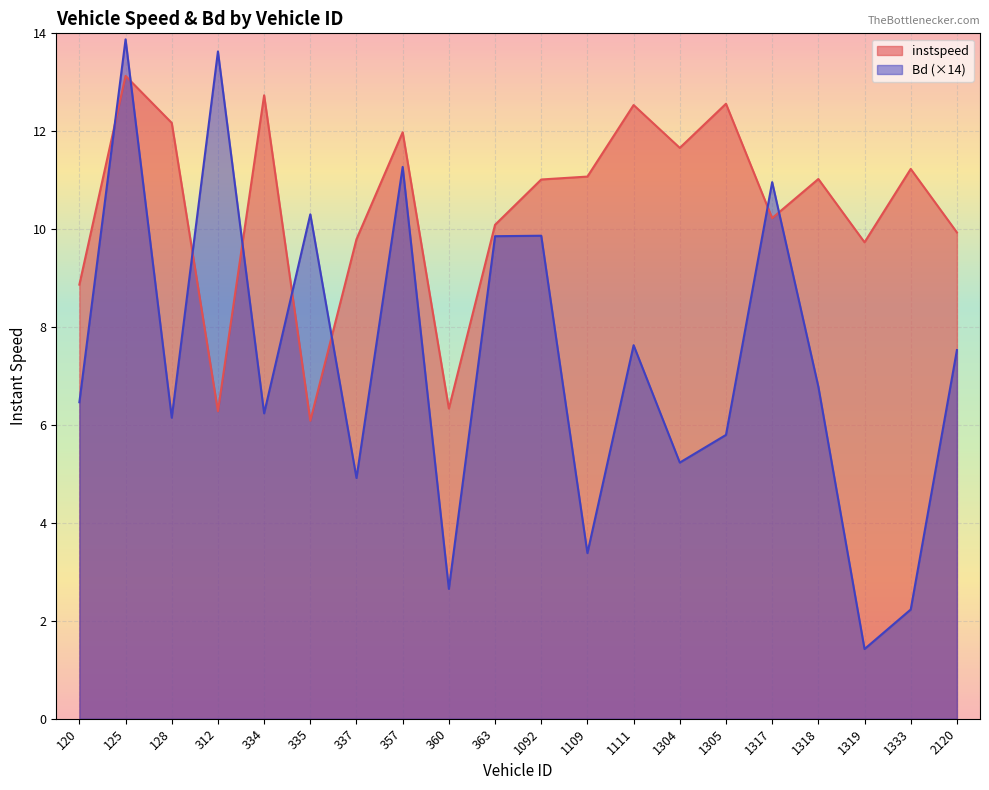

Rank the series by their average value, from highest to lowest.

instspeed, Bd (×14)